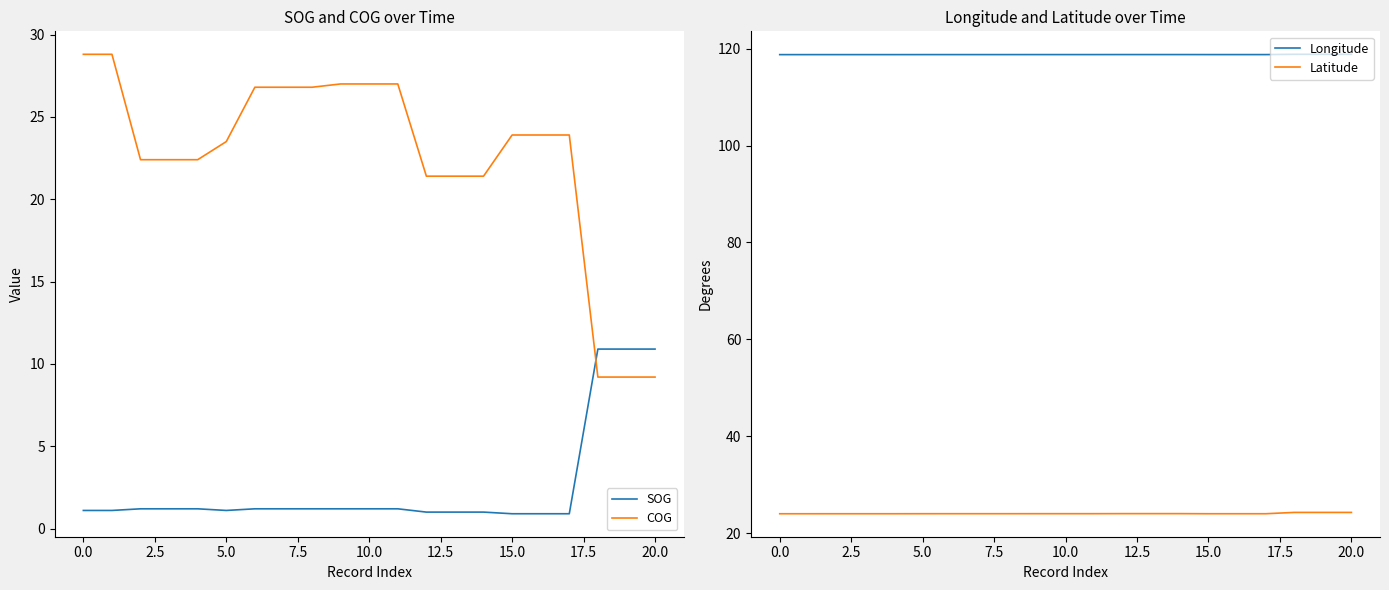

True or false: Longitude and Latitude cross at least once.

False